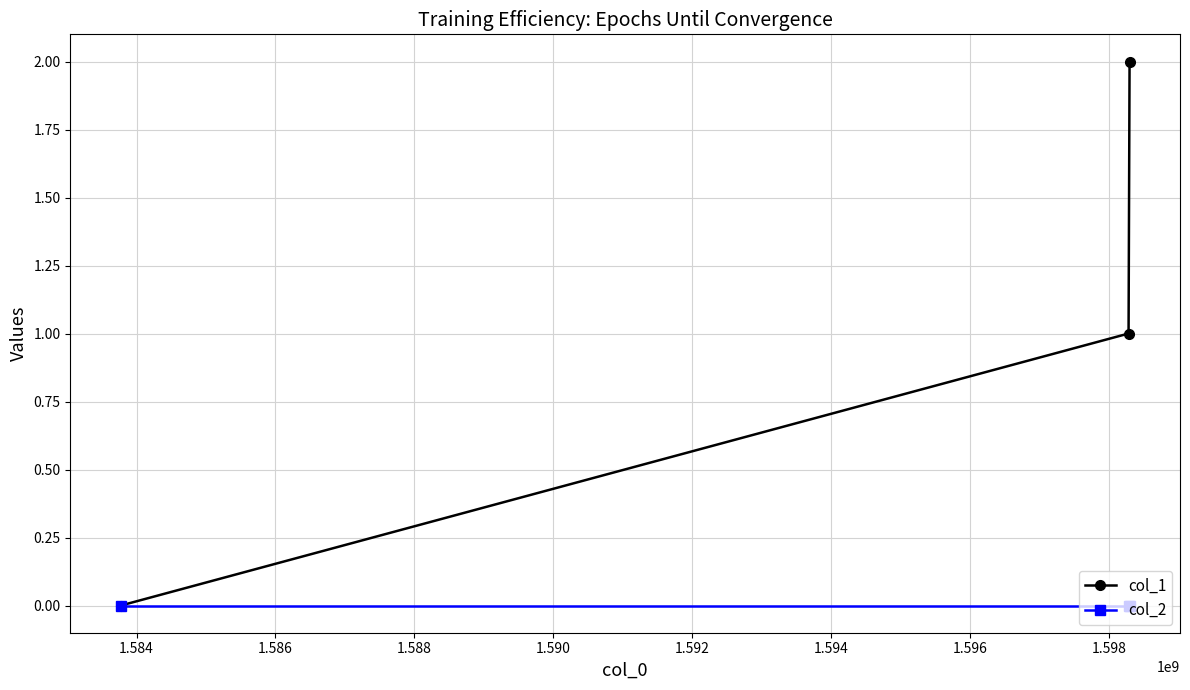

Which series has the largest total across all categories?

col_1